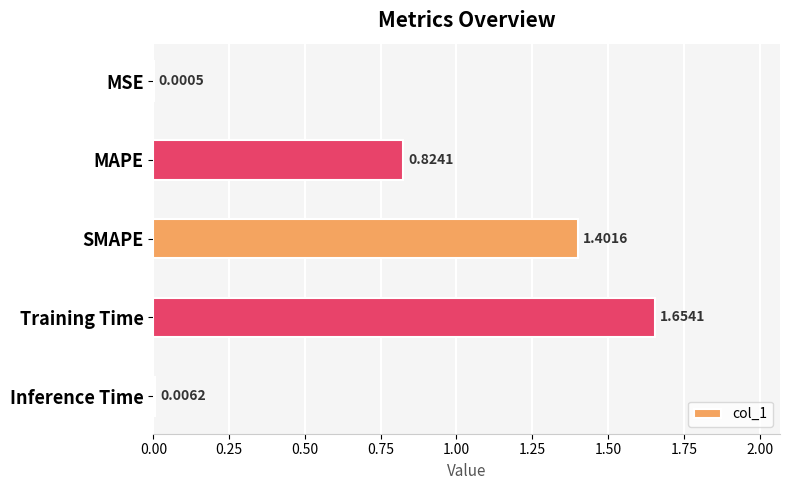

Between MAPE and Inference Time, which is larger?

MAPE